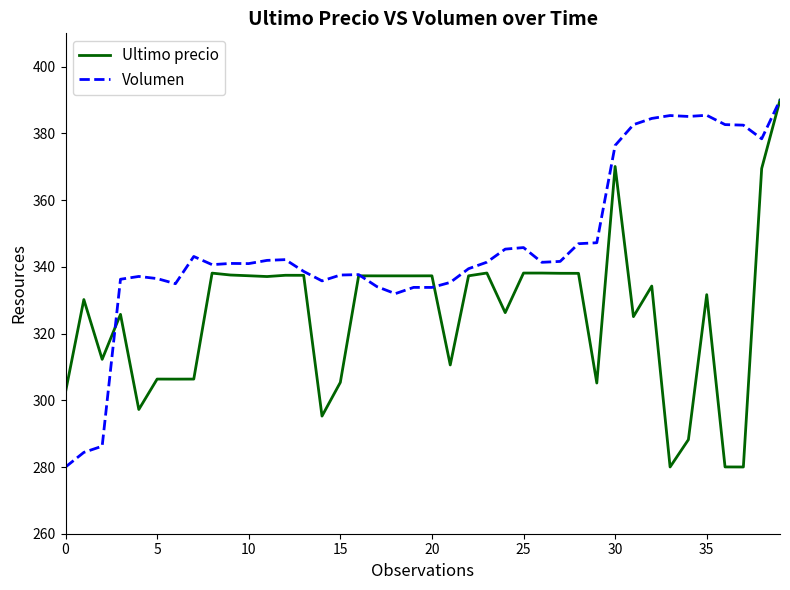

Which series has the largest total across all categories?

Volumen